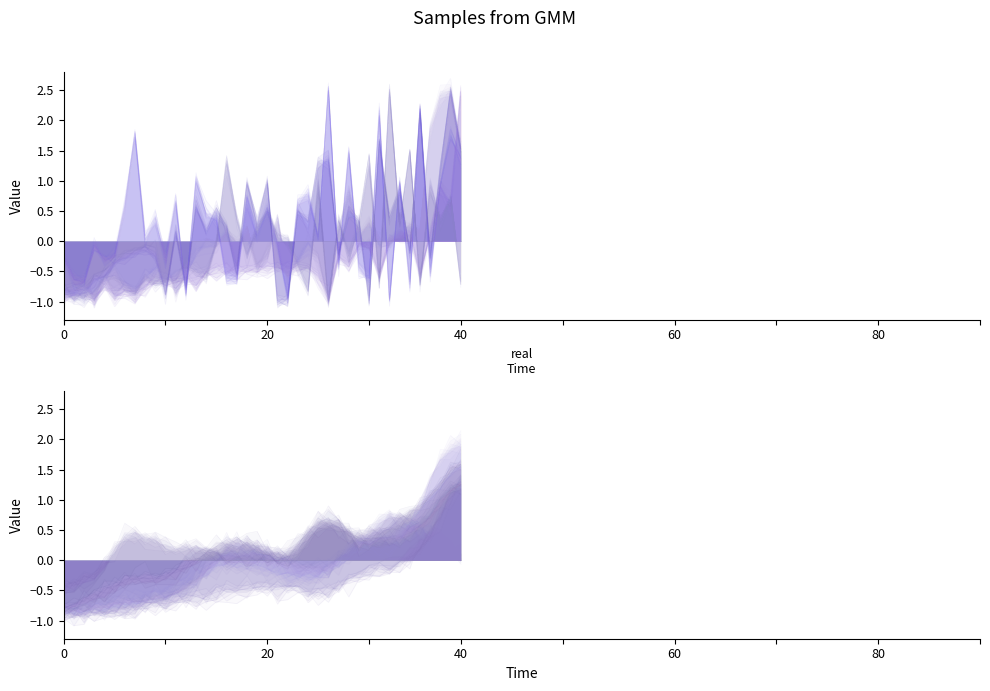

What is the difference between the highest and lowest values at 9?

1.1